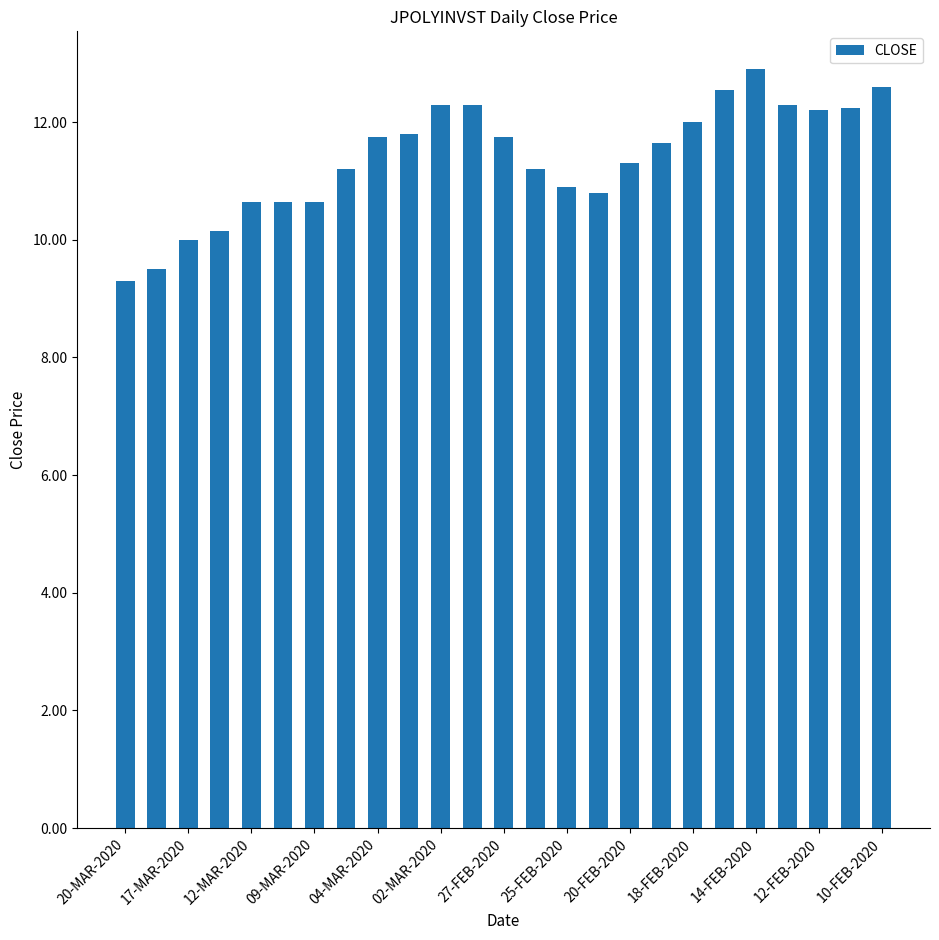

What is the greatest value displayed?

12.9